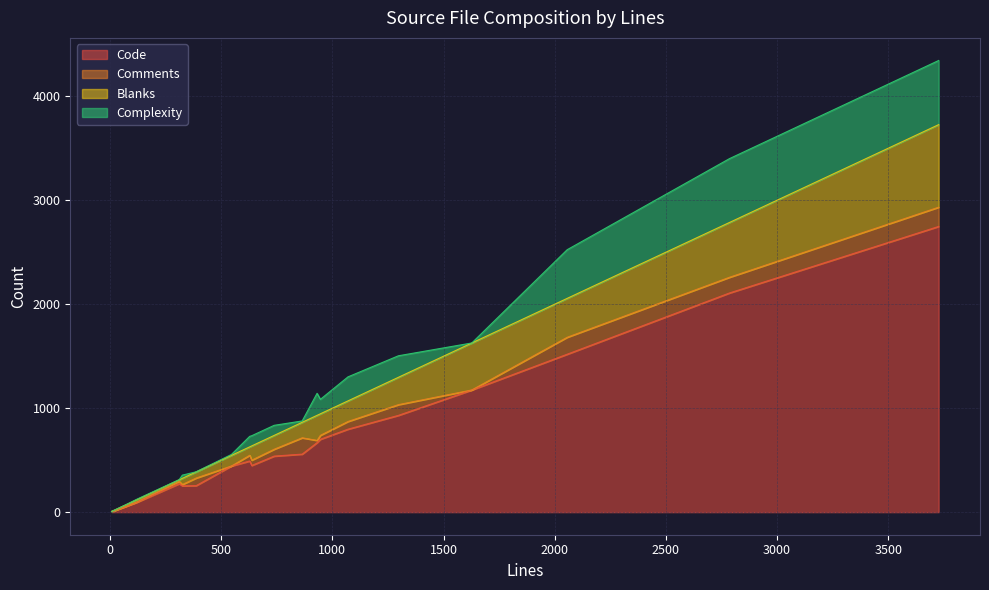

How many categories are shown in the chart?

21